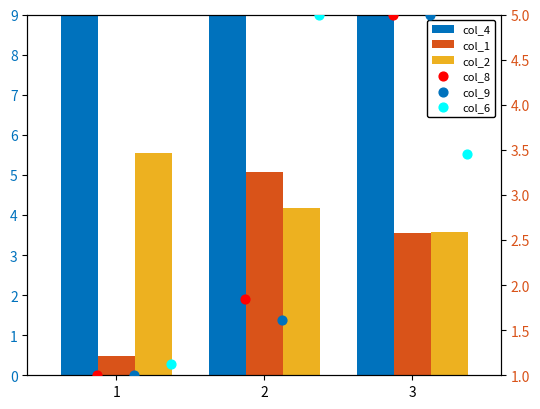

At how many categories does at least one series exceed 32?

1